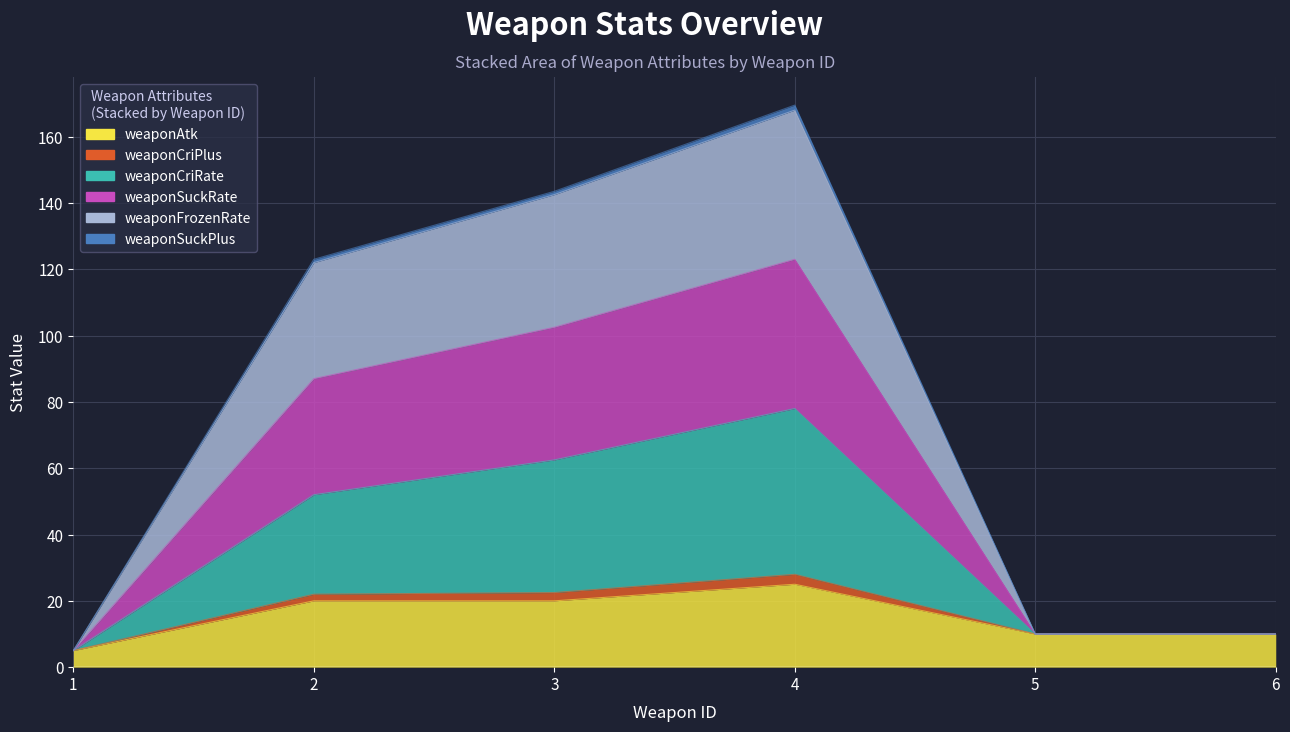

Is it true that weaponCriRate equals 7.4 at 1?

False